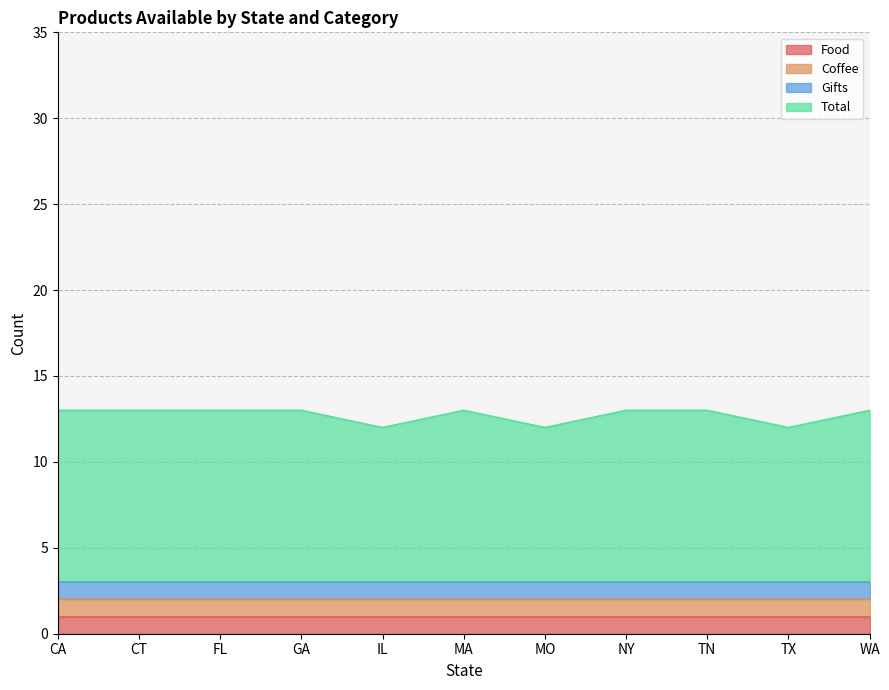

Reading left to right, transcribe all the data shown in this chart.

Food: CA=1	CT=1	FL=1	GA=1	IL=1	MA=1	MO=1	NY=1	TN=1	TX=1	WA=1
Coffee: CA=1	CT=1	FL=1	GA=1	IL=1	MA=1	MO=1	NY=1	TN=1	TX=1	WA=1
Gifts: CA=1	CT=1	FL=1	GA=1	IL=1	MA=1	MO=1	NY=1	TN=1	TX=1	WA=1
Total: CA=10	CT=10	FL=10	GA=10	IL=9	MA=10	MO=9	NY=10	TN=10	TX=9	WA=10